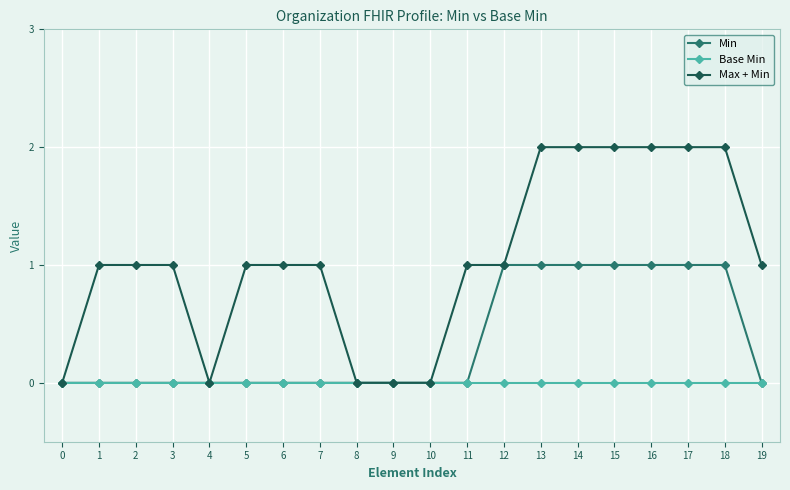

What is the maximum value shown in the chart?

2